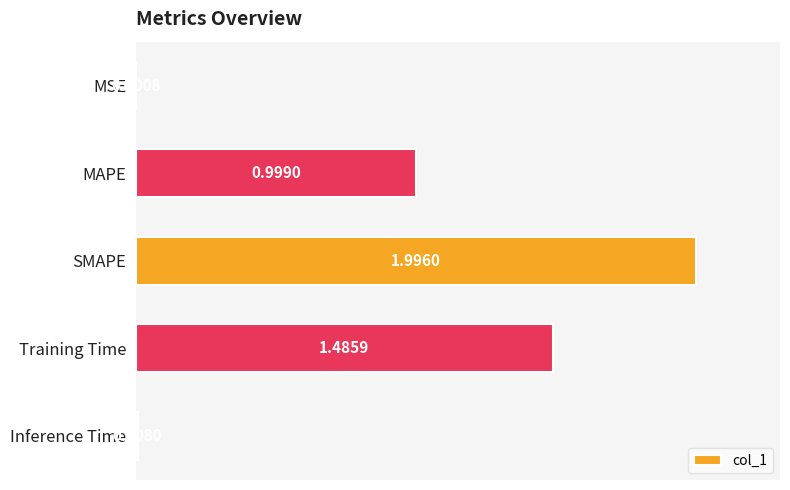

How many series are shown in this chart?

1